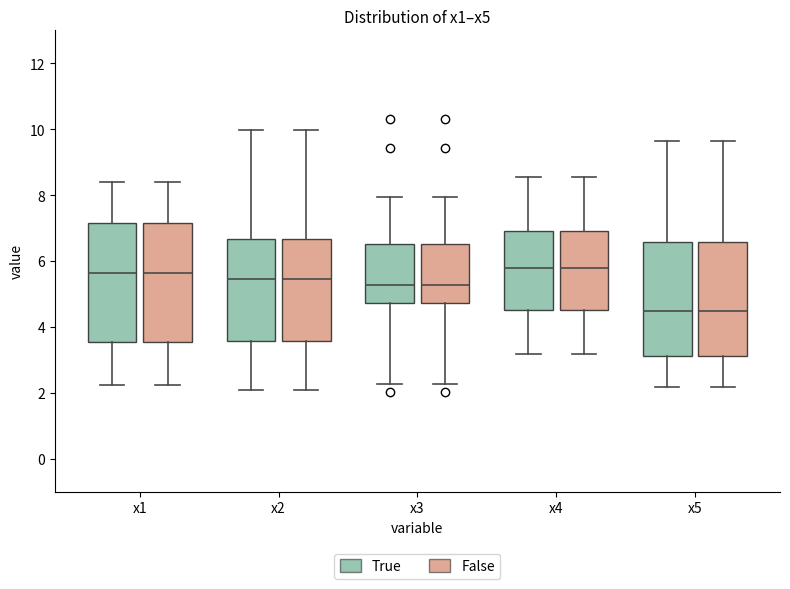

Reading left to right, transcribe this box plot: for each box, give where its median line is, the range the box spans, and where its two whiskers end, as read against the y-axis. The values are not printed on the chart, so give them approximately, as read against the axis.

x1 (True): median 5.6, box 3.6 to 7.2, whiskers 2.2 to 8.4
x1 (False): median 5.6, box 3.6 to 7.2, whiskers 2.2 to 8.4
x2 (True): median 5.4, box 3.6 to 6.6, whiskers 2.0 to 10.0
x2 (False): median 5.4, box 3.6 to 6.6, whiskers 2.0 to 10.0
x3 (True): median 5.2, box 4.8 to 6.6, whiskers 2.2 to 8.0
x3 (False): median 5.2, box 4.8 to 6.6, whiskers 2.2 to 8.0
x4 (True): median 5.8, box 4.6 to 7.0, whiskers 3.2 to 8.6
x4 (False): median 5.8, box 4.6 to 7.0, whiskers 3.2 to 8.6
x5 (True): median 4.4, box 3.2 to 6.6, whiskers 2.2 to 9.6
x5 (False): median 4.4, box 3.2 to 6.6, whiskers 2.2 to 9.6